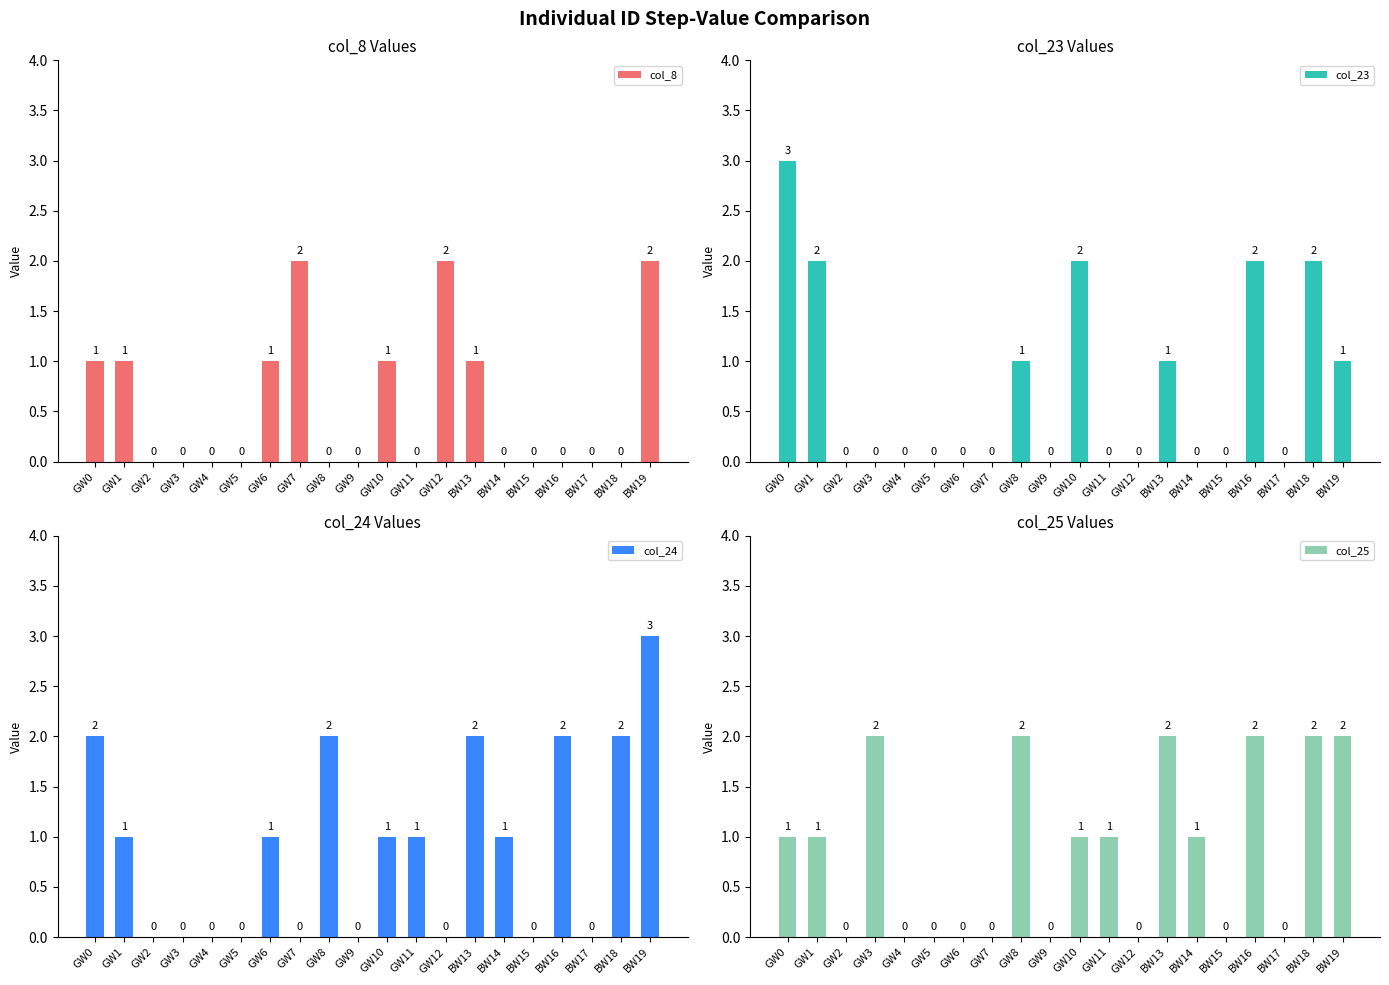

Which series has the largest total across all categories?

col_24